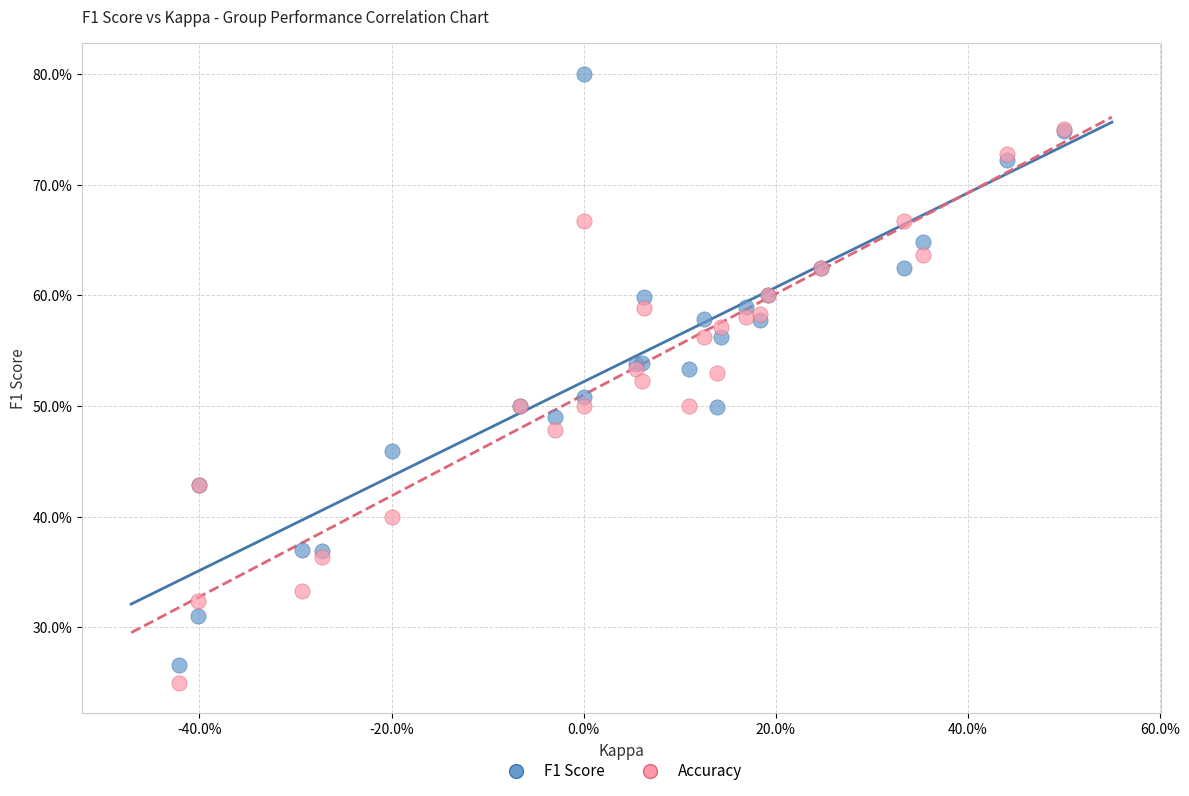

Which series contains the highest Y value?

F1 Score